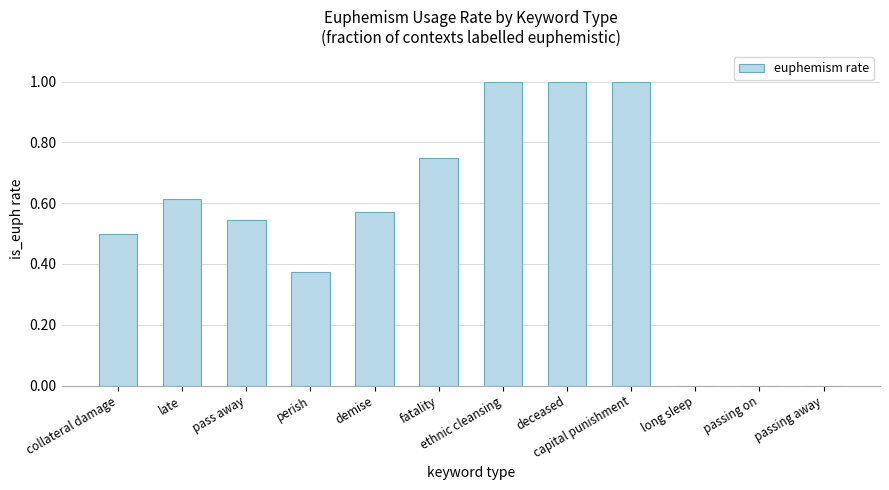

The chart shows a value of 0.0 at long sleep. True or false?

True